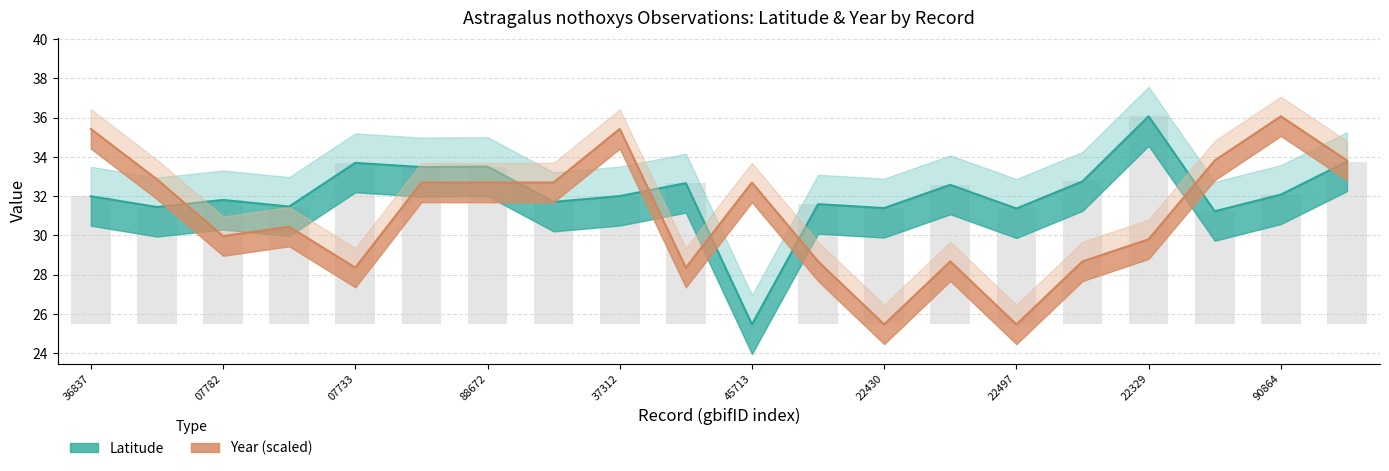

Which series has the largest total across all categories?

Latitude